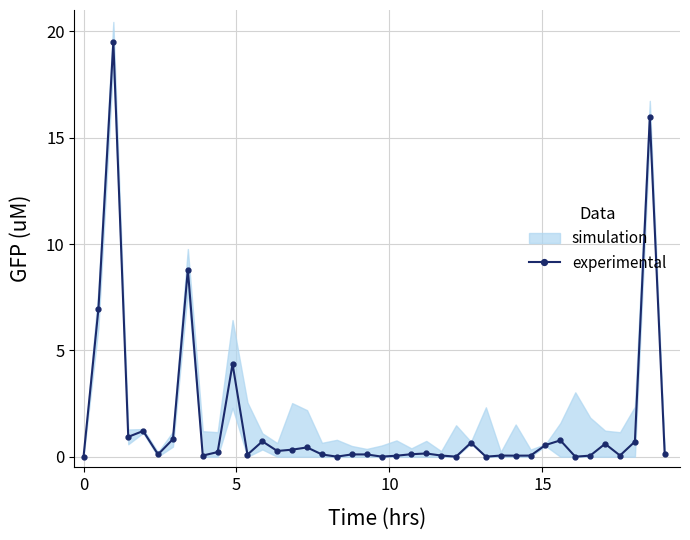

True or false: experimental has more than 1 interior local peaks.

True